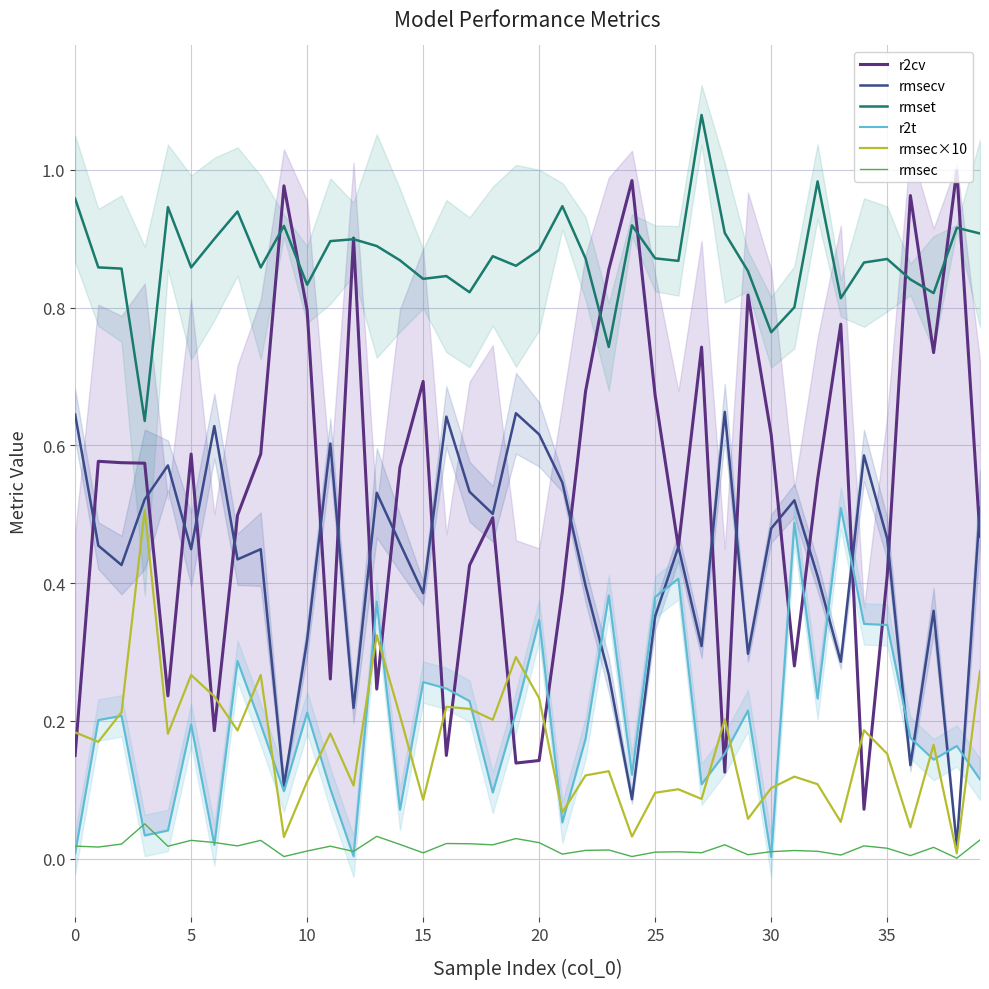

How many intersections are there between rmset and r2cv?

10